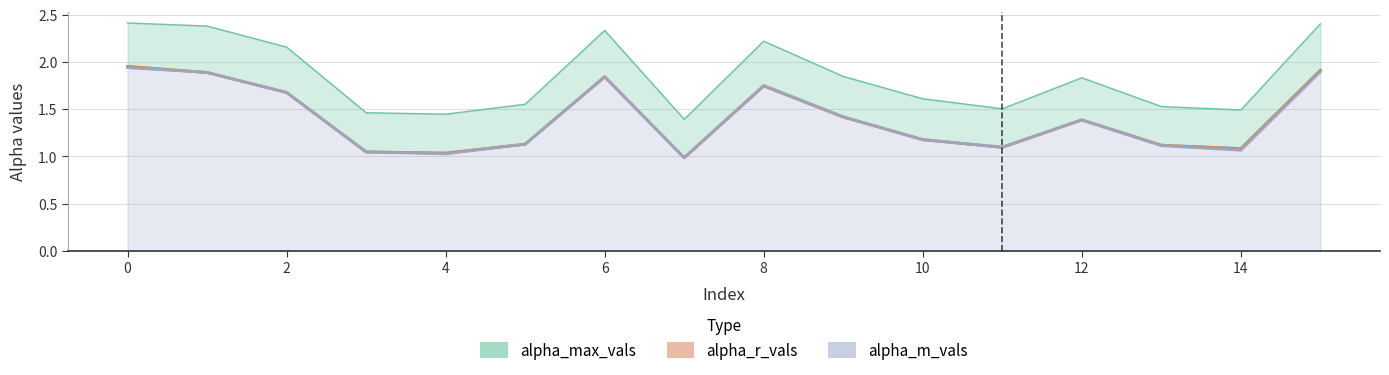

At how many categories does at least one series exceed 2?

6